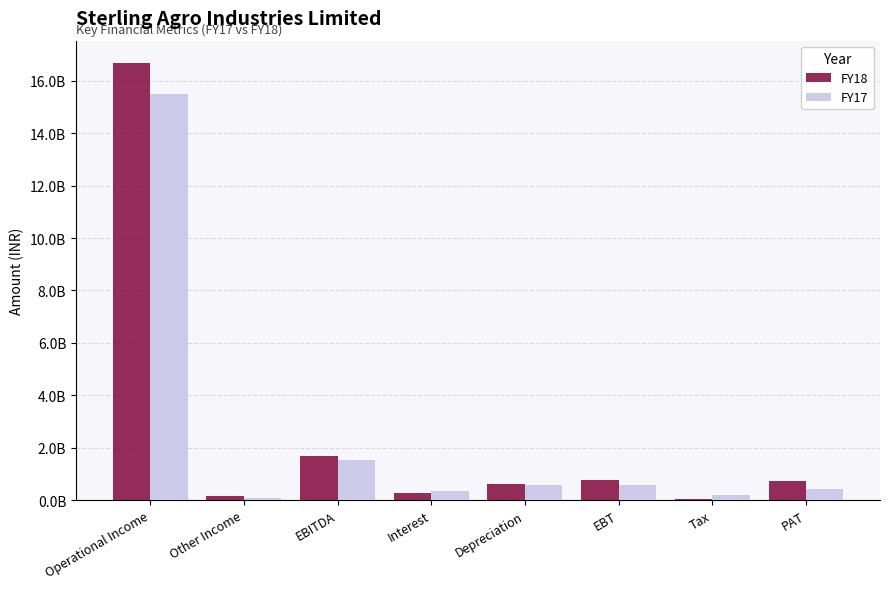

What is the spread (max minus min) of values at Interest?

62035000